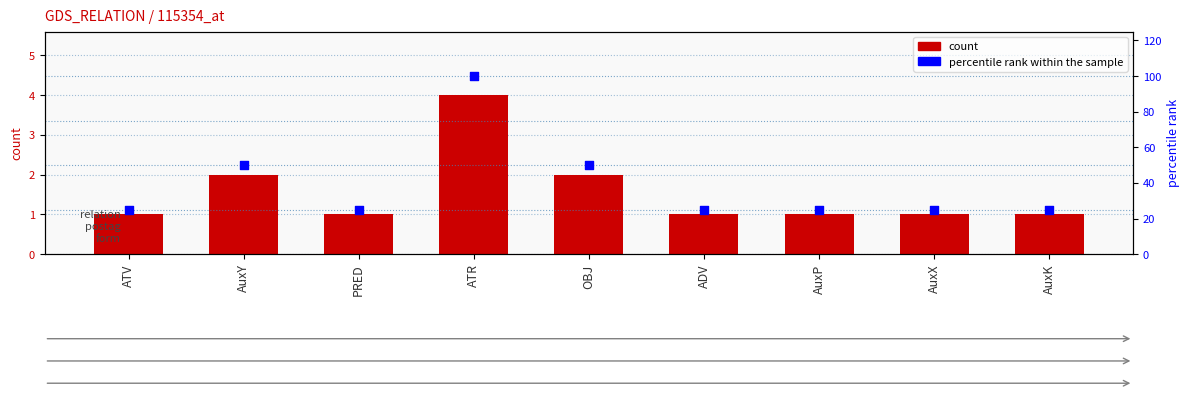

At how many categories does at least one series exceed 65?

1